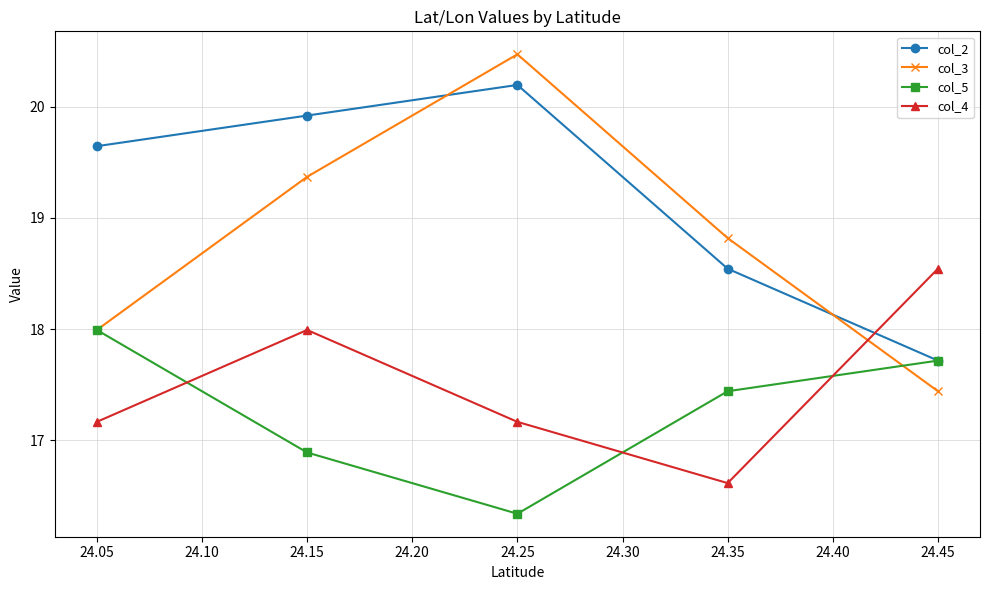

True or false: col_5 and col_3 cross at least once.

True